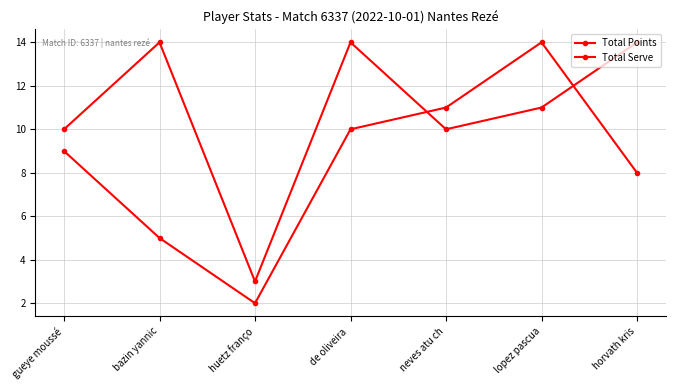

Rank the series at gueye moussé from highest to lowest value.

Total Serve, Total Points